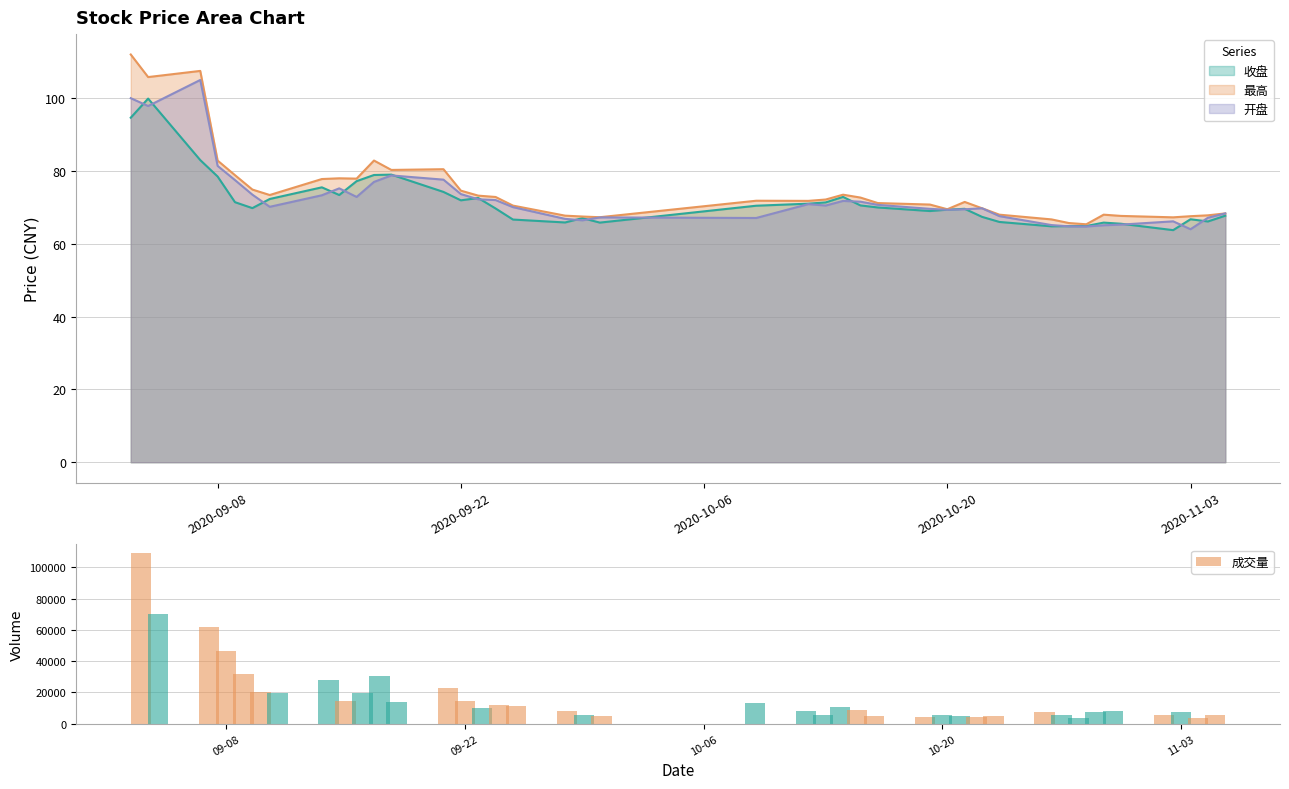

How many values are below 8861?

20